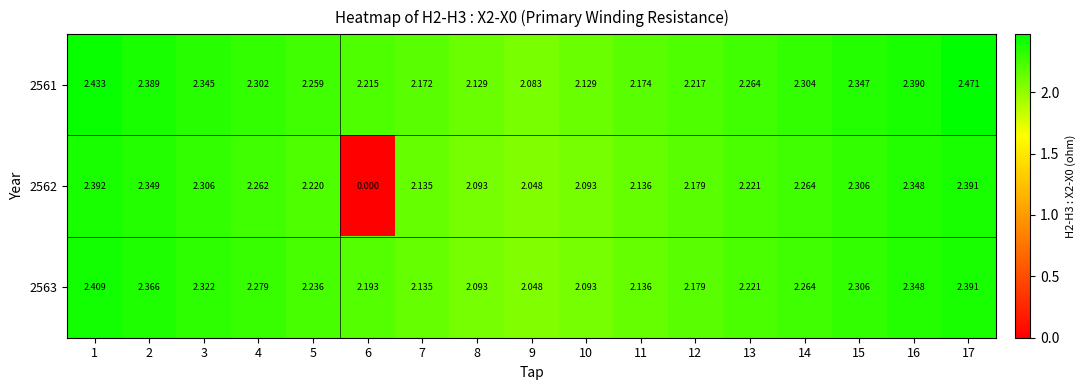

Is the value of 2562 at 17 greater than the value of 2561 at 10?

Yes